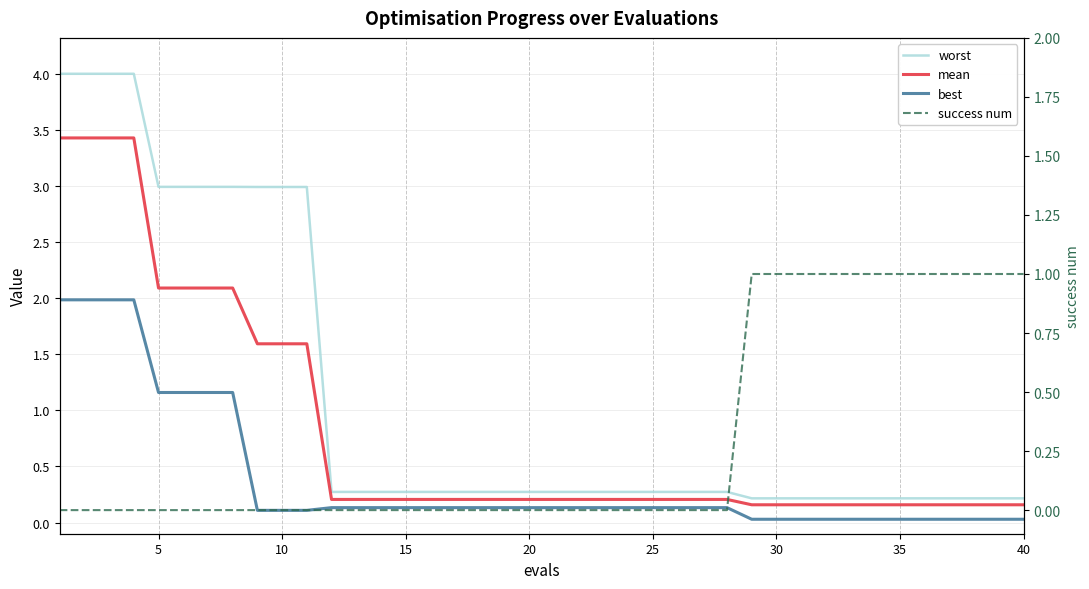

True or false: mean and worst cross at least once.

False